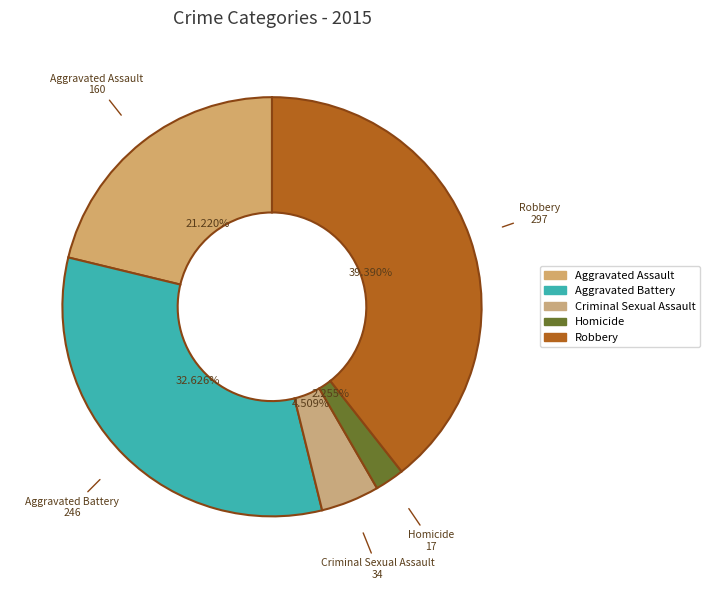

To the nearest percent, what percentage of the pie is Aggravated Battery?

33%